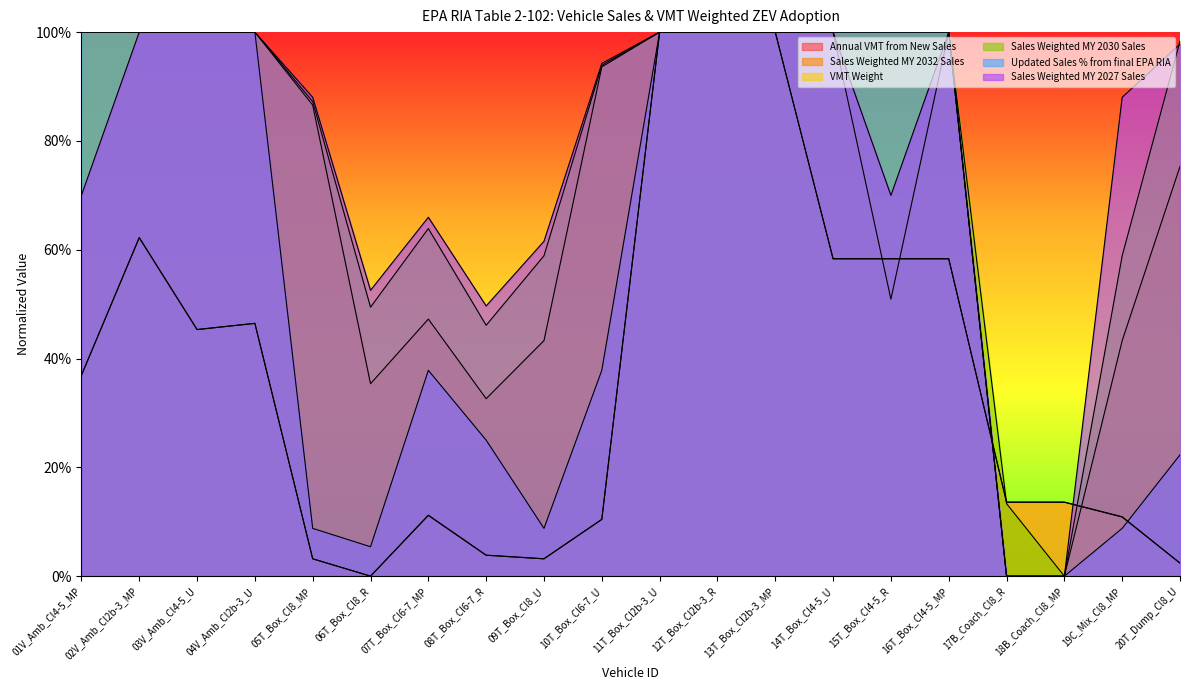

Rank the series by their maximum value, from lowest to highest.

Annual VMT from New Sales, Sales Weighted MY 2032 Sales, VMT Weight, Sales Weighted MY 2030 Sales, Updated Sales % from final EPA RIA, Sales Weighted MY 2027 Sales